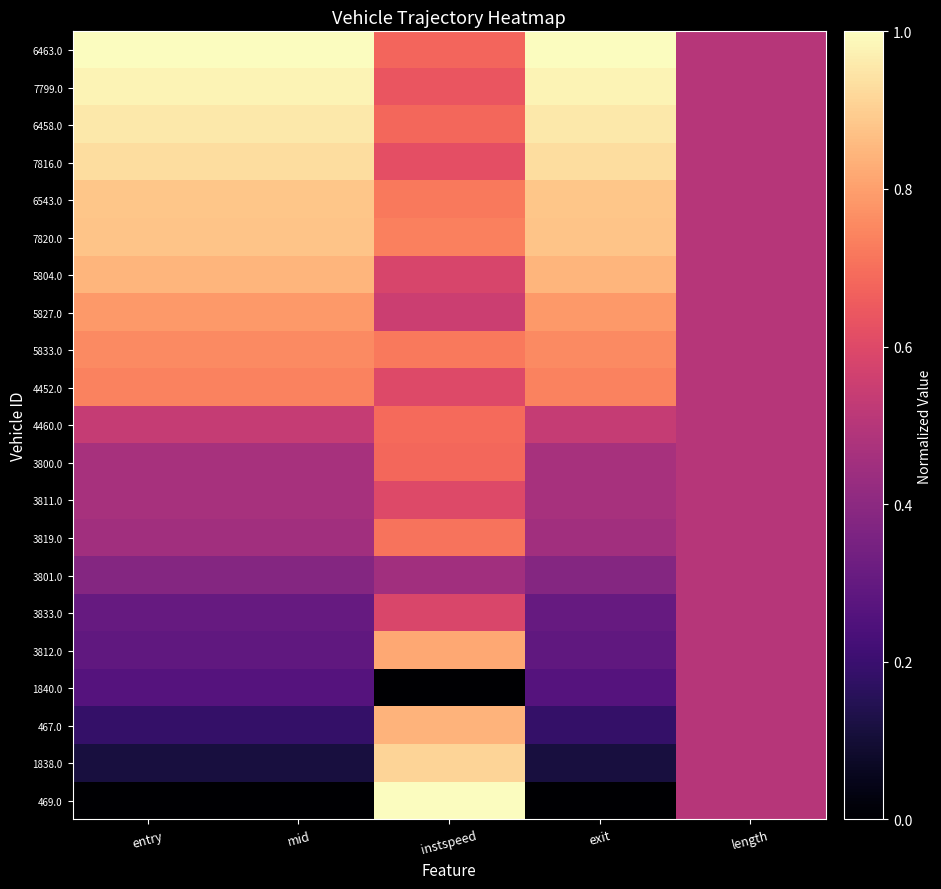

Reading left to right, what are all the values shown in this chart?

469.0: entry=0.0	mid=0.0	instspeed=1.0	exit=0.0	length=0.5
1838.0: entry=0.1	mid=0.1	instspeed=0.9	exit=0.1	length=0.5
467.0: entry=0.2	mid=0.2	instspeed=0.8	exit=0.2	length=0.5
1840.0: entry=0.3	mid=0.3	instspeed=0.0	exit=0.3	length=0.5
3812.0: entry=0.3	mid=0.3	instspeed=0.8	exit=0.3	length=0.5
3833.0: entry=0.3	mid=0.3	instspeed=0.6	exit=0.3	length=0.5
3801.0: entry=0.4	mid=0.4	instspeed=0.4	exit=0.4	length=0.5
3819.0: entry=0.5	mid=0.5	instspeed=0.7	exit=0.5	length=0.5
3811.0: entry=0.5	mid=0.5	instspeed=0.6	exit=0.5	length=0.5
3800.0: entry=0.5	mid=0.5	instspeed=0.7	exit=0.5	length=0.5
4460.0: entry=0.5	mid=0.5	instspeed=0.7	exit=0.5	length=0.5
4452.0: entry=0.7	mid=0.7	instspeed=0.6	exit=0.7	length=0.5
5833.0: entry=0.8	mid=0.8	instspeed=0.7	exit=0.8	length=0.5
5827.0: entry=0.8	mid=0.8	instspeed=0.6	exit=0.8	length=0.5
5804.0: entry=0.8	mid=0.8	instspeed=0.6	exit=0.8	length=0.5
7820.0: entry=0.9	mid=0.9	instspeed=0.7	exit=0.9	length=0.5
6543.0: entry=0.9	mid=0.9	instspeed=0.7	exit=0.9	length=0.5
7816.0: entry=0.9	mid=0.9	instspeed=0.6	exit=0.9	length=0.5
6458.0: entry=1.0	mid=1.0	instspeed=0.7	exit=1.0	length=0.5
7799.0: entry=1.0	mid=1.0	instspeed=0.6	exit=1.0	length=0.5
6463.0: entry=1.0	mid=1.0	instspeed=0.7	exit=1.0	length=0.5